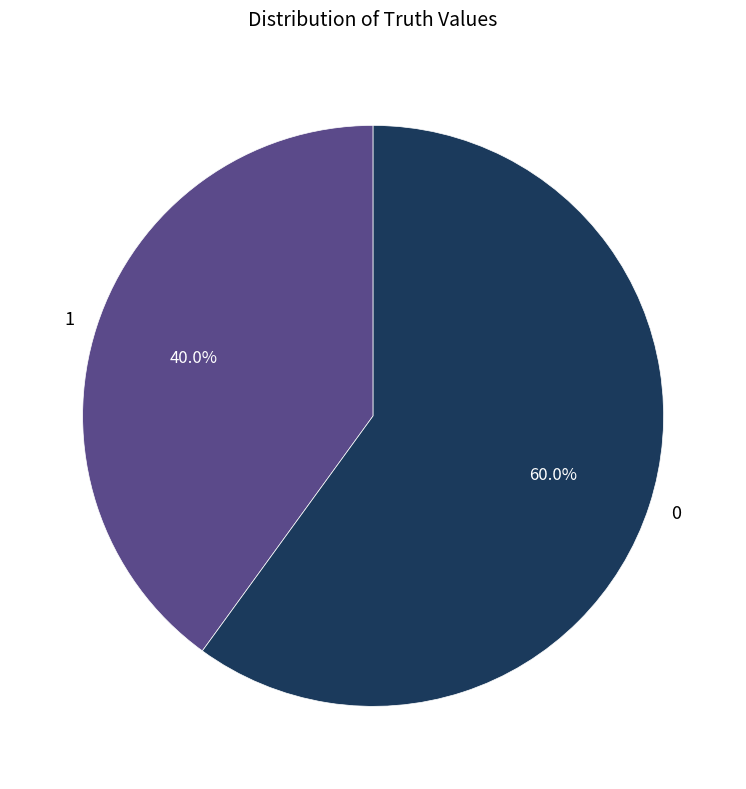

True or false: 1 accounts for 48% of the total.

False